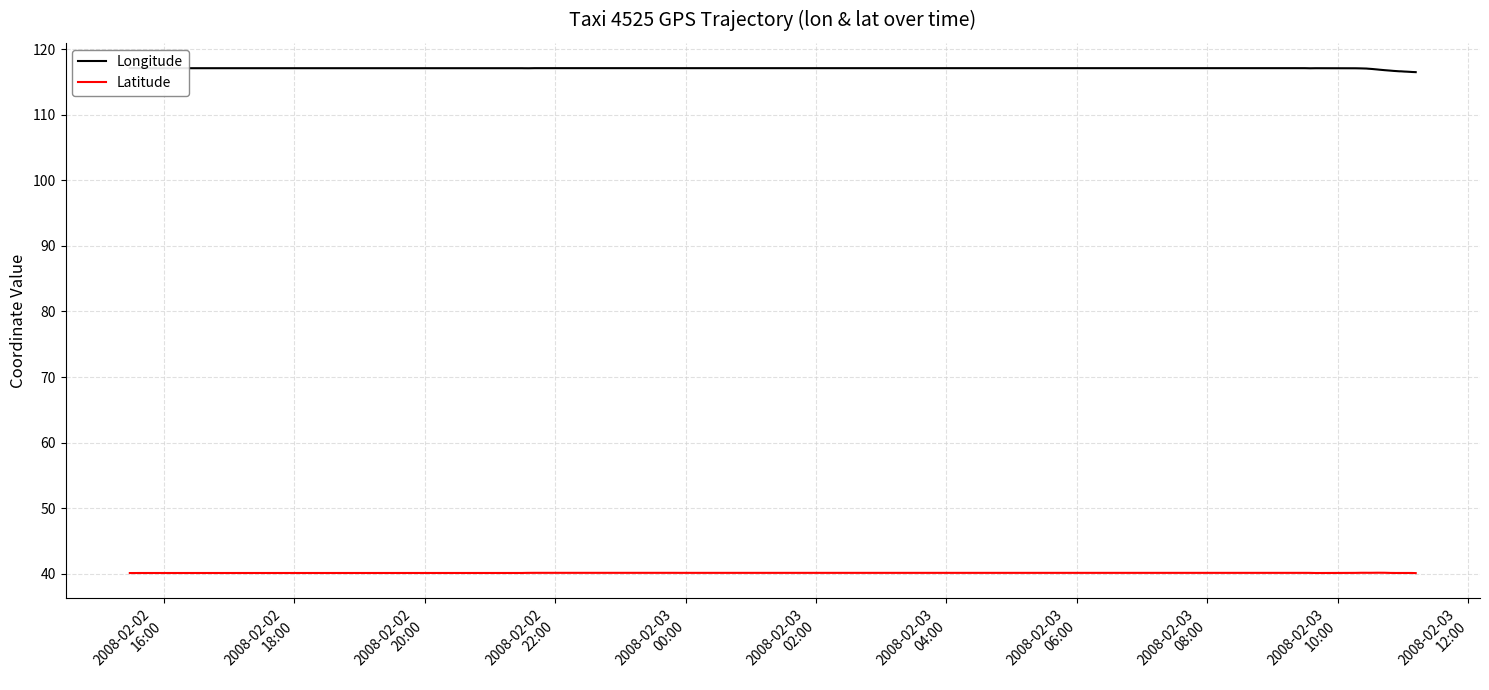

What is the sum of all Longitude values?

4677.8